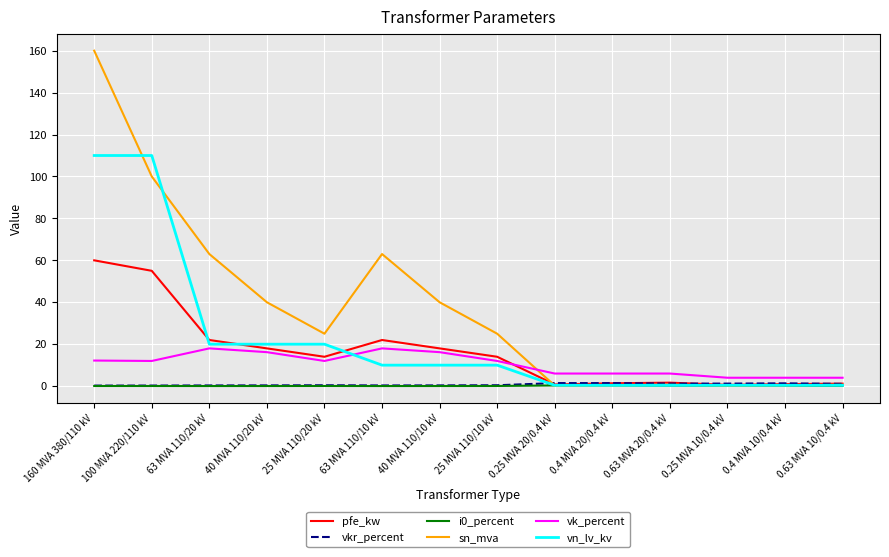

What is the difference between the vn_lv_kv values at 100 MVA 220/110 kV and 0.63 MVA 20/0.4 kV?

109.6